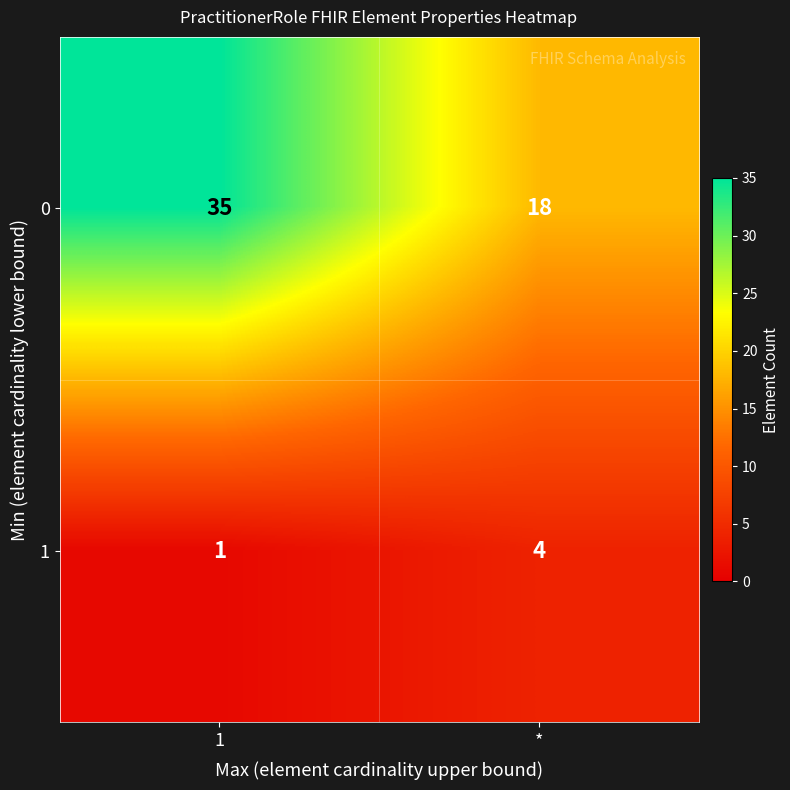

What is the sum of the 0 values at * and 1?

53